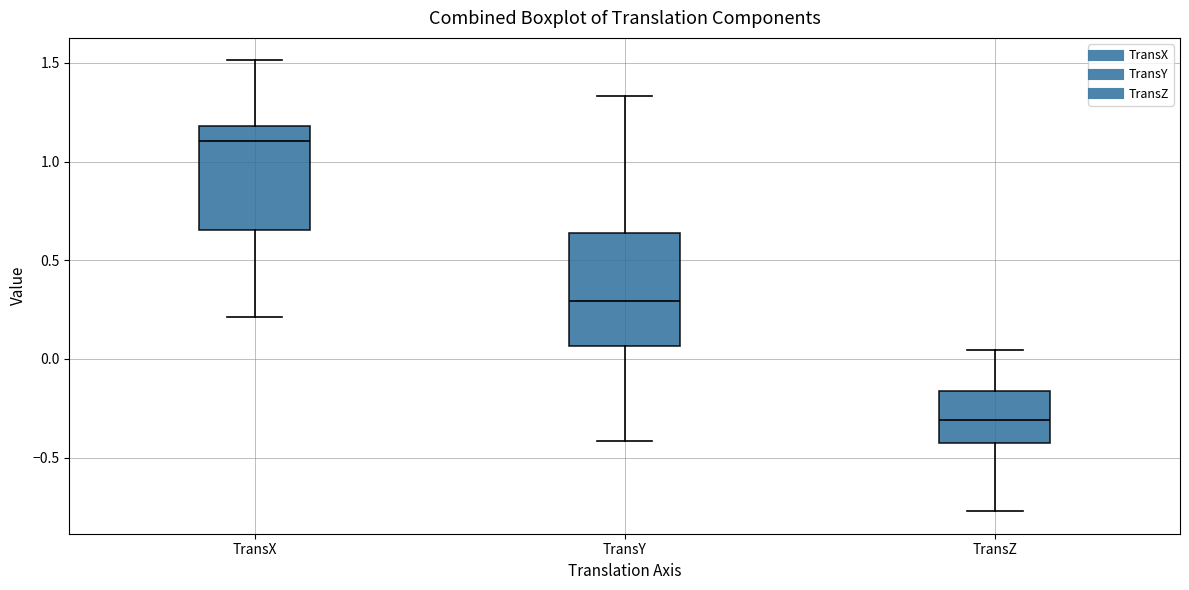

Reading left to right, read every box against the y-axis: the position of its median line, the range the box covers, and the ends of its whiskers. The values are not printed on the chart, so give them approximately, as read against the axis.

TransX: median 1.10, box 0.65 to 1.20, whiskers 0.20 to 1.50
TransY: median 0.30, box 0.05 to 0.65, whiskers -0.40 to 1.35
TransZ: median -0.30, box -0.40 to -0.15, whiskers -0.75 to 0.05